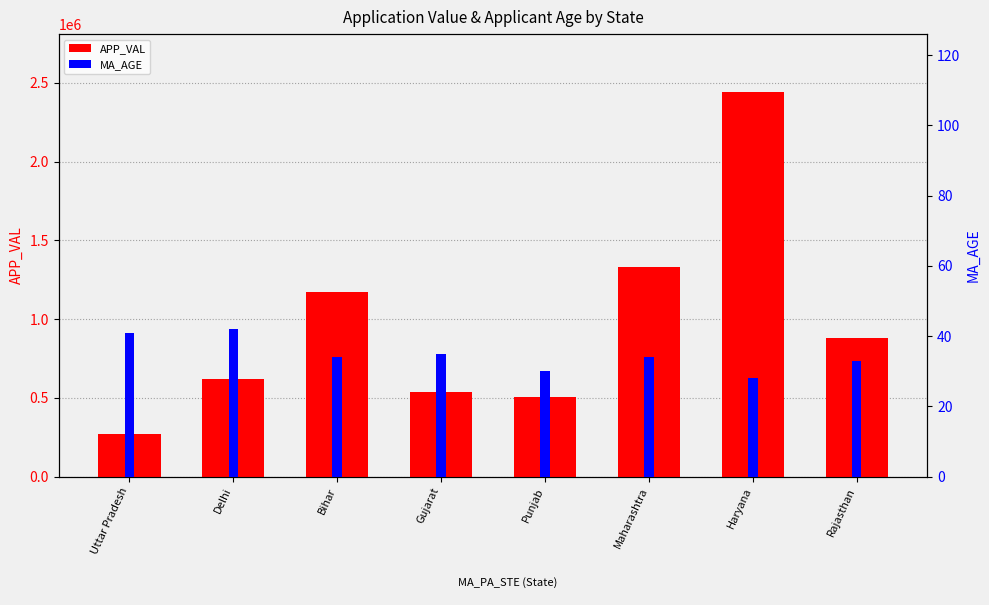

Reading right to left, transcribe all the data shown in this chart.

APP_VAL: Rajasthan=879082	Haryana=2442789	Maharashtra=1329119	Punjab=502667	Gujarat=534361	Bihar=1169625	Delhi=619753	Uttar Pradesh=268999
MA_AGE: Rajasthan=33	Haryana=28	Maharashtra=34	Punjab=30	Gujarat=35	Bihar=34	Delhi=42	Uttar Pradesh=41